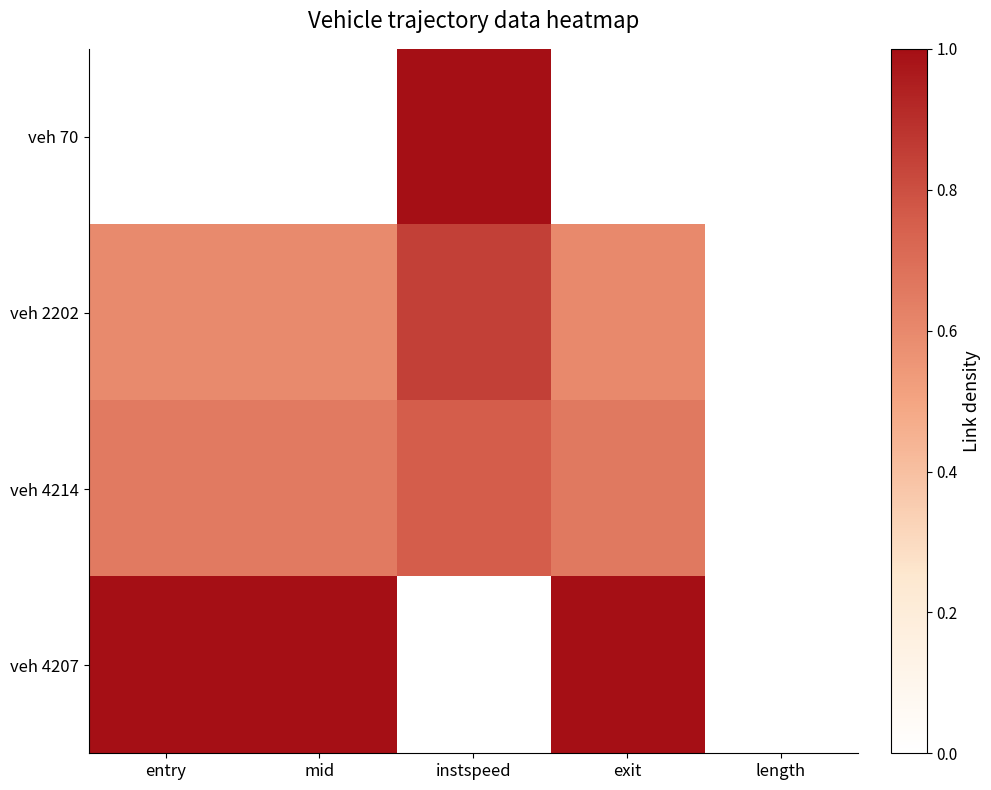

How many categories are shown in the chart?

5